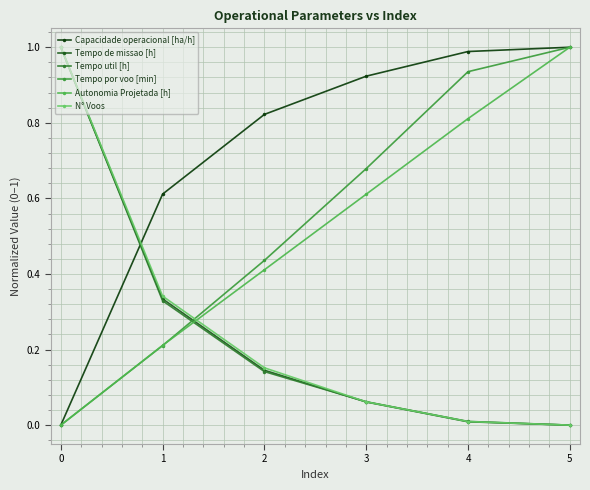

What is the spread (max minus min) of values at 5?

1.0